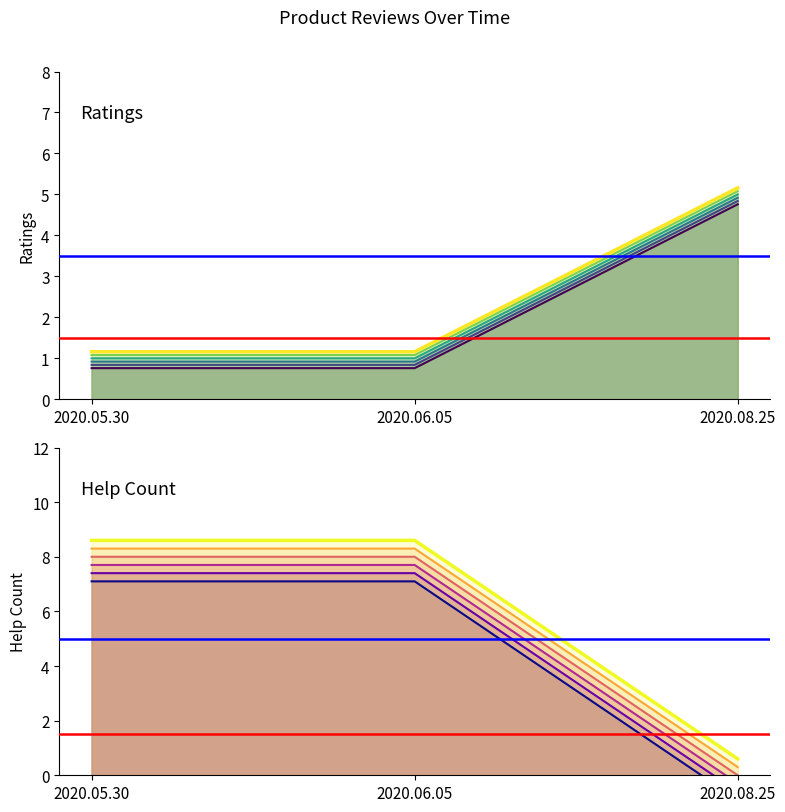

What is the value of the ratings_scenario_6 point at the 2nd from the left?

1.2